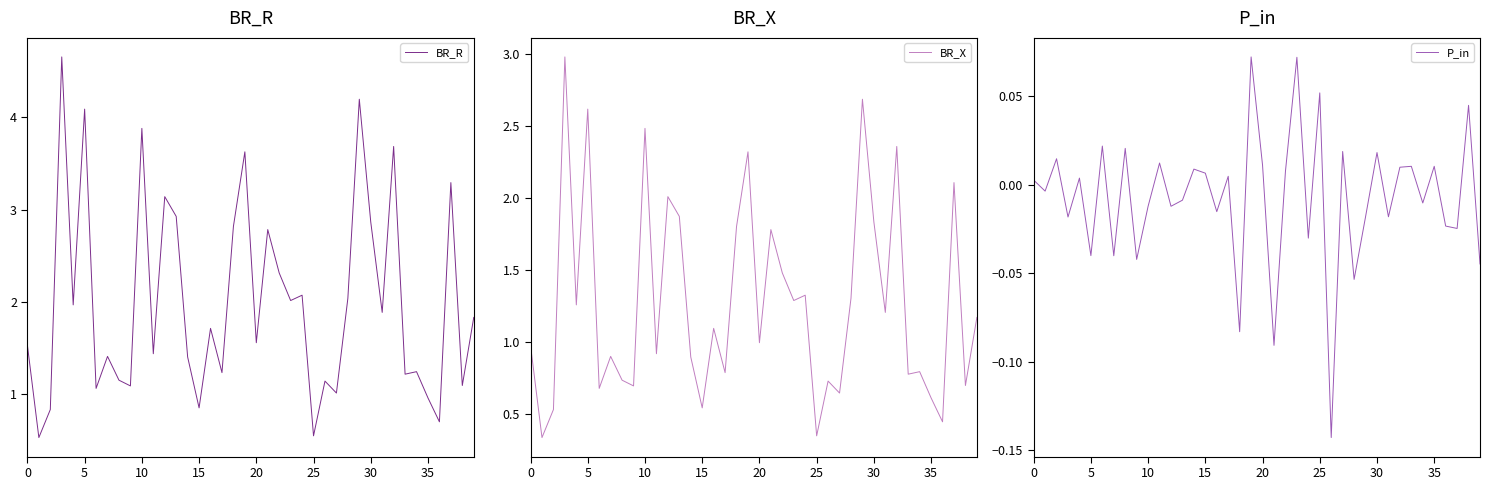

Reading left to right, extract all data points from this chart.

BR_R: 1.5	0.5	0.8	4.7	2.0	4.1	1.1	1.4	1.2	1.1	3.9	1.4	3.1	2.9	1.4	0.9	1.7	1.2	2.8	3.6	1.6	2.8	2.3	2.0	2.1	0.5	1.1	1.0	2.0	4.2	2.9	1.9	3.7	1.2	1.2	1.0	0.7	3.3	1.1	1.8
BR_X: 1.0	0.3	0.5	3.0	1.3	2.6	0.7	0.9	0.7	0.7	2.5	0.9	2.0	1.9	0.9	0.5	1.1	0.8	1.8	2.3	1.0	1.8	1.5	1.3	1.3	0.4	0.7	0.6	1.3	2.7	1.8	1.2	2.4	0.8	0.8	0.6	0.4	2.1	0.7	1.2
P_in: 0.0	-0.0	0.0	-0.0	0.0	-0.0	0.0	-0.0	0.0	-0.0	-0.0	0.0	-0.0	-0.0	0.0	0.0	-0.0	0.0	-0.1	0.1	0.0	-0.1	0.0	0.1	-0.0	0.1	-0.1	0.0	-0.1	-0.0	0.0	-0.0	0.0	0.0	-0.0	0.0	-0.0	-0.0	0.0	-0.0